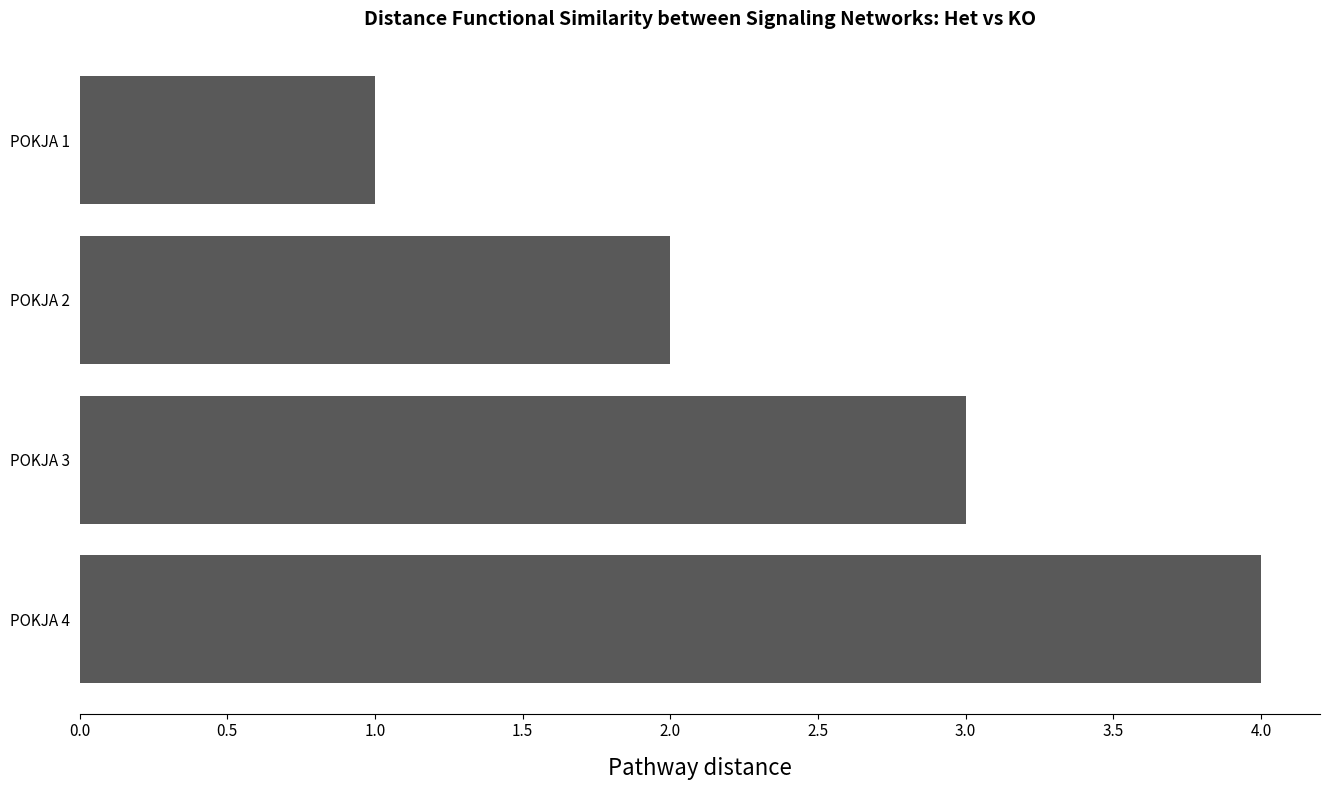

Is it true that the value at POKJA 2 is 2?

True